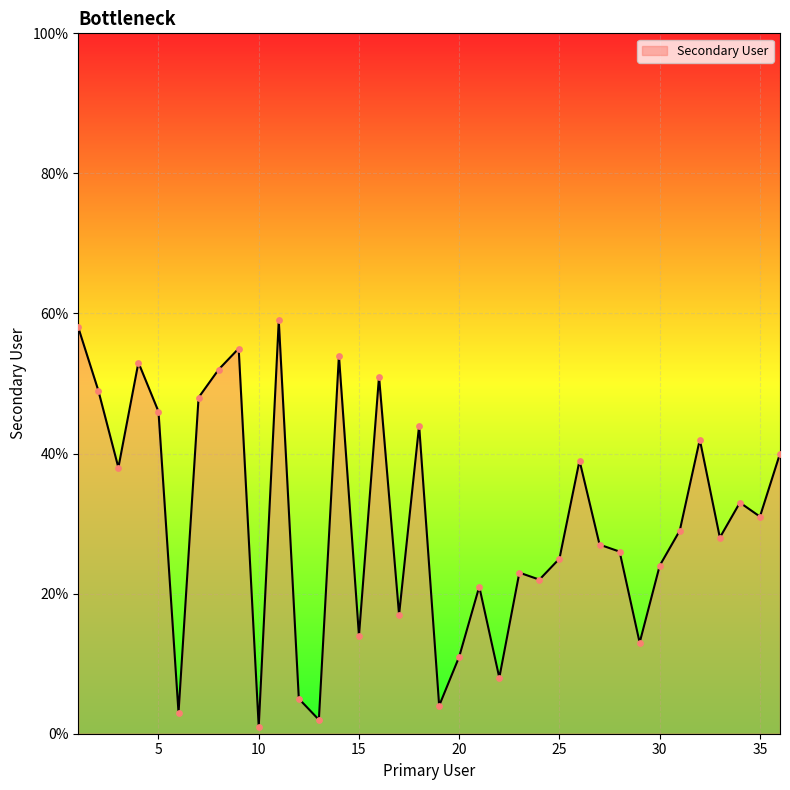

What is the greatest value displayed?

59